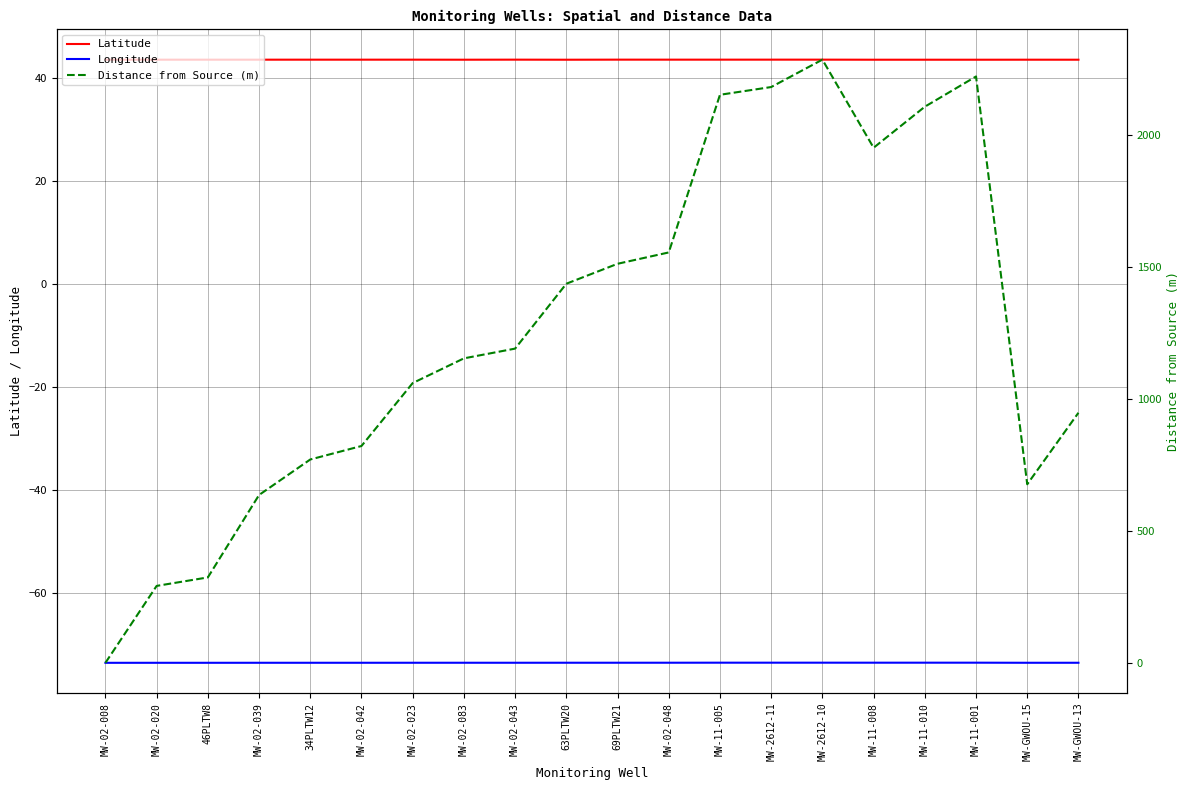

Reading left to right, what are all the values shown in this chart?

Latitude: MW-02-008=43.5	MW-02-020=43.5	46PLTW8=43.5	MW-02-039=43.5	34PLTW12=43.5	MW-02-042=43.5	MW-02-023=43.5	MW-02-083=43.5	MW-02-043=43.5	63PLTW20=43.5	69PLTW21=43.5	MW-02-048=43.5	MW-11-005=43.5	MW-2612-11=43.5	MW-2612-10=43.5	MW-11-008=43.5	MW-11-010=43.5	MW-11-001=43.5	MW-GWOU-15=43.5	MW-GWOU-13=43.5
Longitude: MW-02-008=-73.6	MW-02-020=-73.6	46PLTW8=-73.6	MW-02-039=-73.6	34PLTW12=-73.6	MW-02-042=-73.6	MW-02-023=-73.6	MW-02-083=-73.6	MW-02-043=-73.6	63PLTW20=-73.6	69PLTW21=-73.6	MW-02-048=-73.6	MW-11-005=-73.6	MW-2612-11=-73.6	MW-2612-10=-73.6	MW-11-008=-73.6	MW-11-010=-73.6	MW-11-001=-73.6	MW-GWOU-15=-73.6	MW-GWOU-13=-73.6
Distance from Source (m): MW-02-008=0.0	MW-02-020=291.3	46PLTW8=323.5	MW-02-039=635.7	34PLTW12=770.2	MW-02-042=821.3	MW-02-023=1059.7	MW-02-083=1153.3	MW-02-043=1190.2	63PLTW20=1435.9	69PLTW21=1511.5	MW-02-048=1554.5	MW-11-005=2151.7	MW-2612-11=2181.0	MW-2612-10=2284.8	MW-11-008=1951.0	MW-11-010=2106.5	MW-11-001=2221.0	MW-GWOU-15=676.3	MW-GWOU-13=947.2